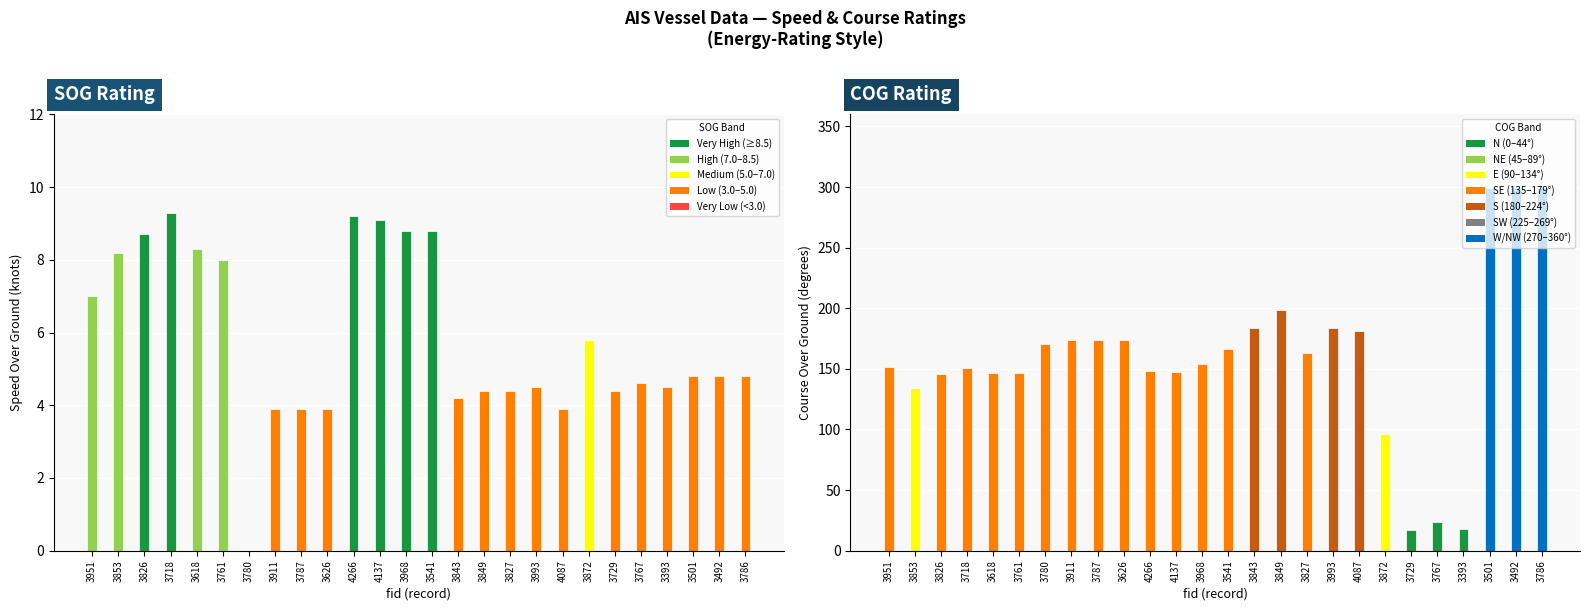

What is the sum of the SOG values at 3843 and 4137?

13.3